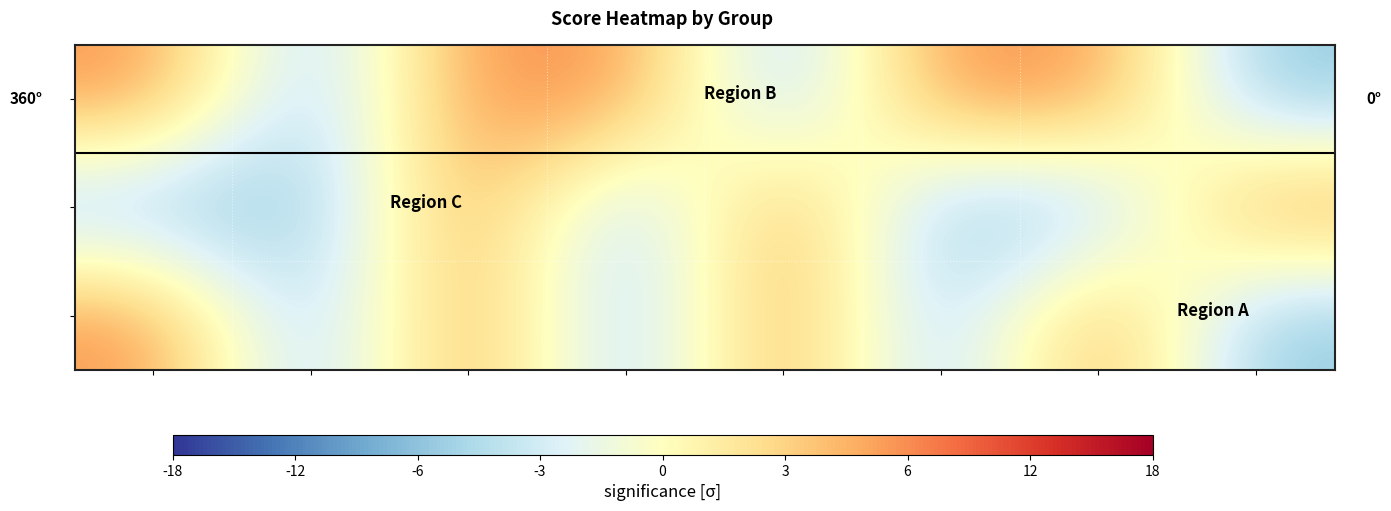

What is the total value across all series at TRITHOR?

1